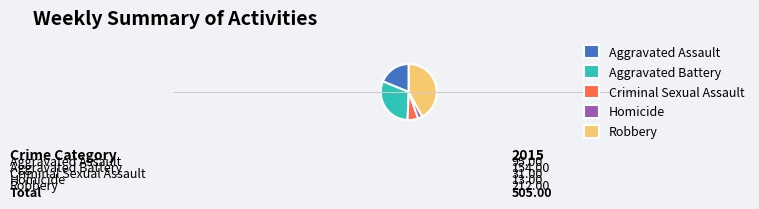

What is the change in value from Aggravated Assault to Robbery?

+117